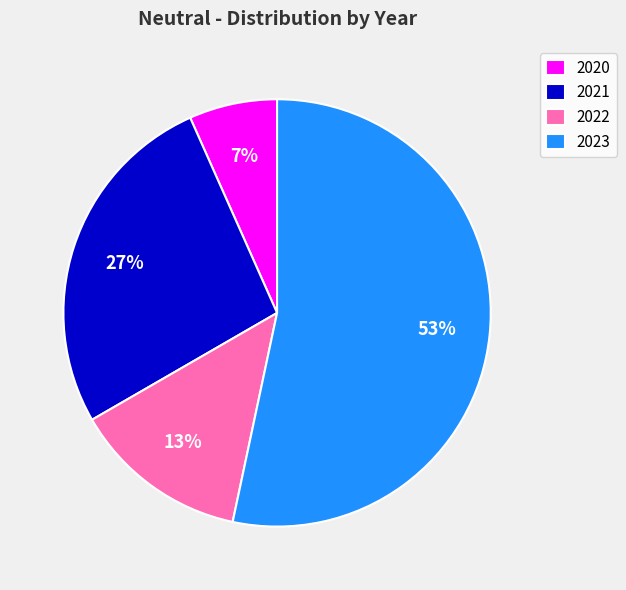

How many slices are in this pie chart?

4